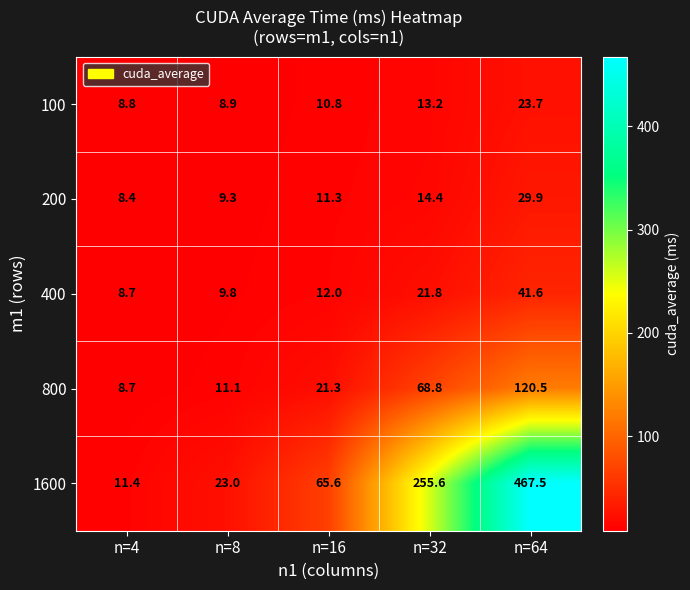

List the series in order of their peak value, highest first.

1600, 800, 400, 200, 100